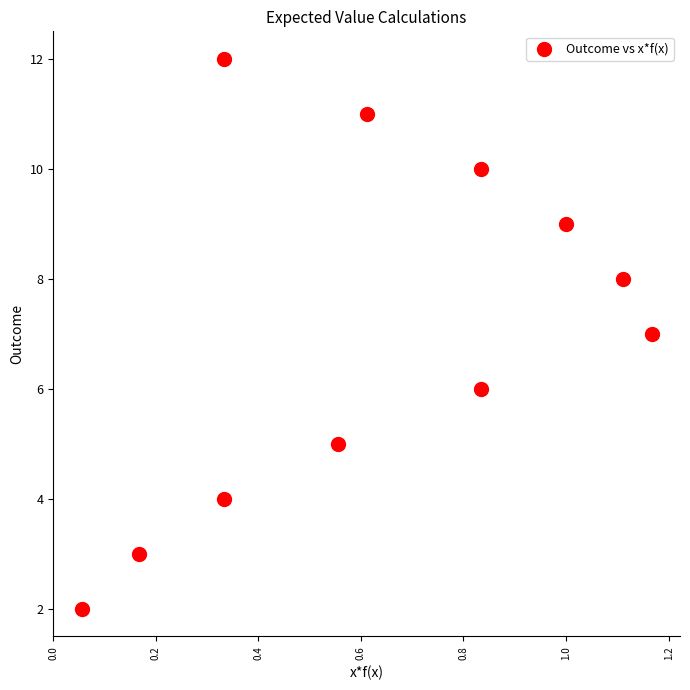

What is the average Y value?

7